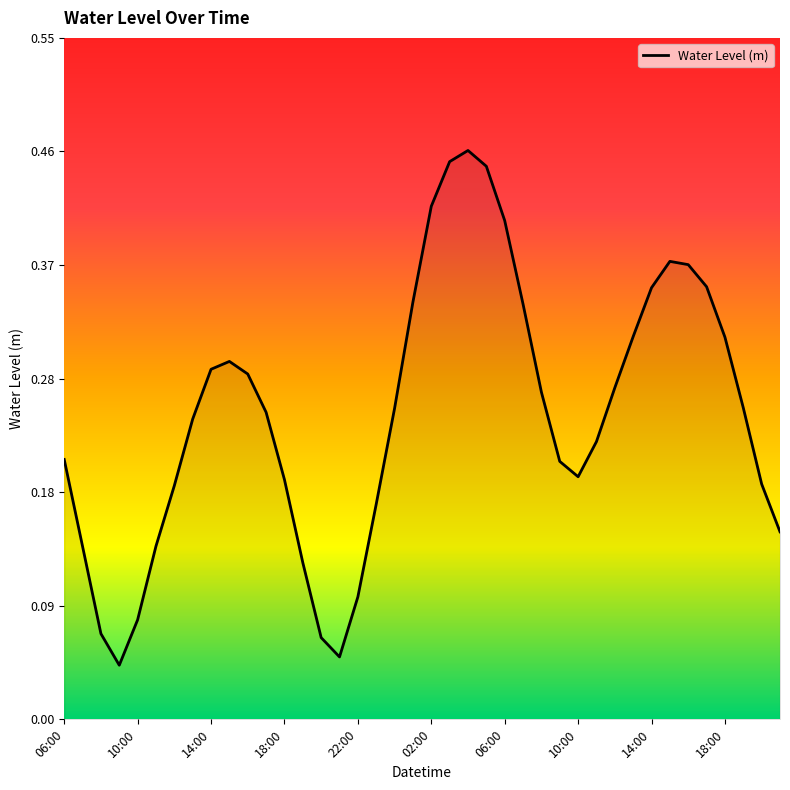

Where is the first local maximum?

2025-10-25 15:00